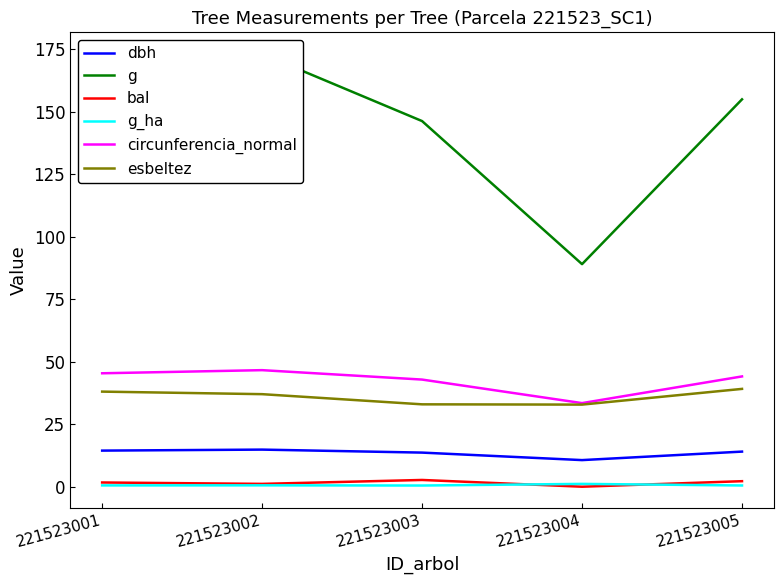

What are all the series names shown in the legend?

dbh, g, bal, g_ha, circunferencia_normal, esbeltez